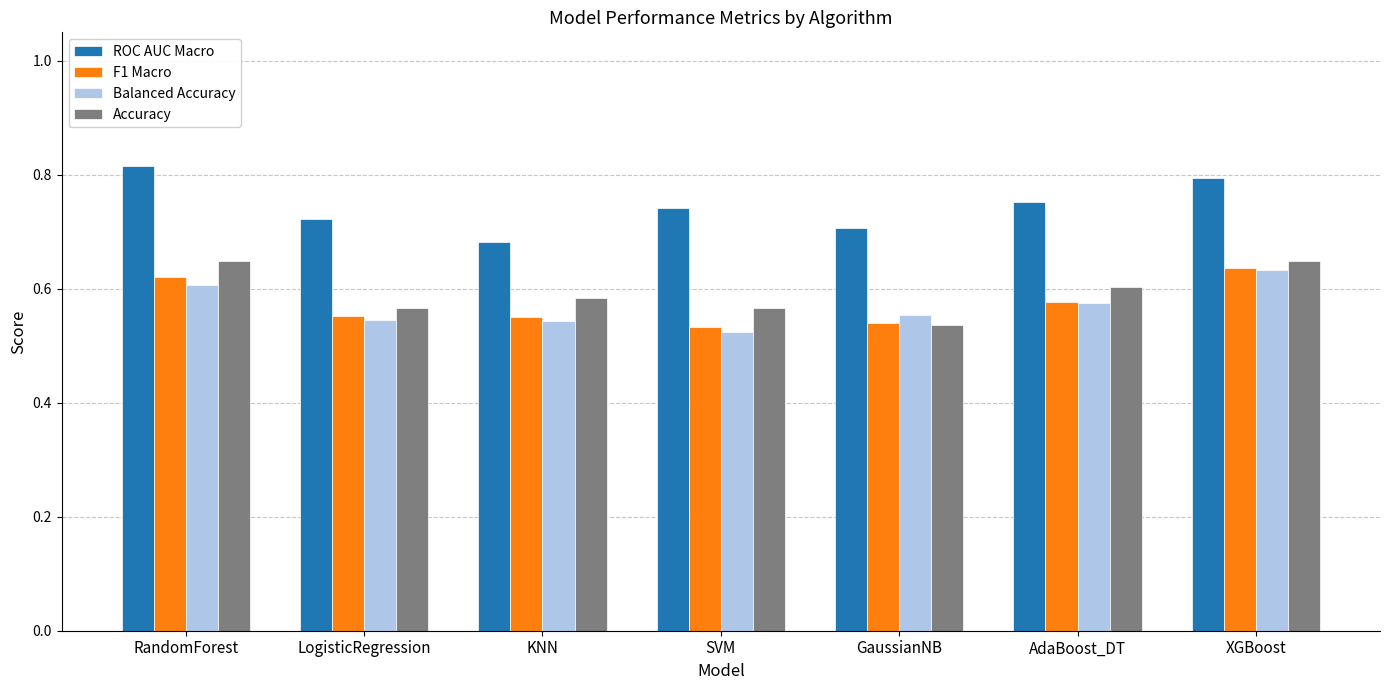

Which series has the widest spread of values?

ROC AUC Macro